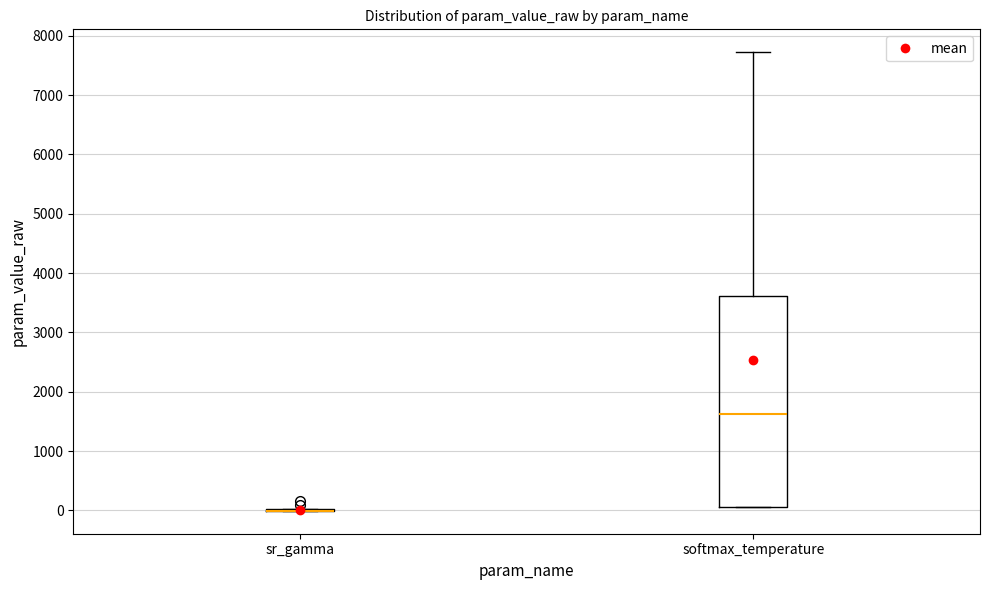

Which box is the tallest, from its lower edge to its upper edge?

softmax_temperature